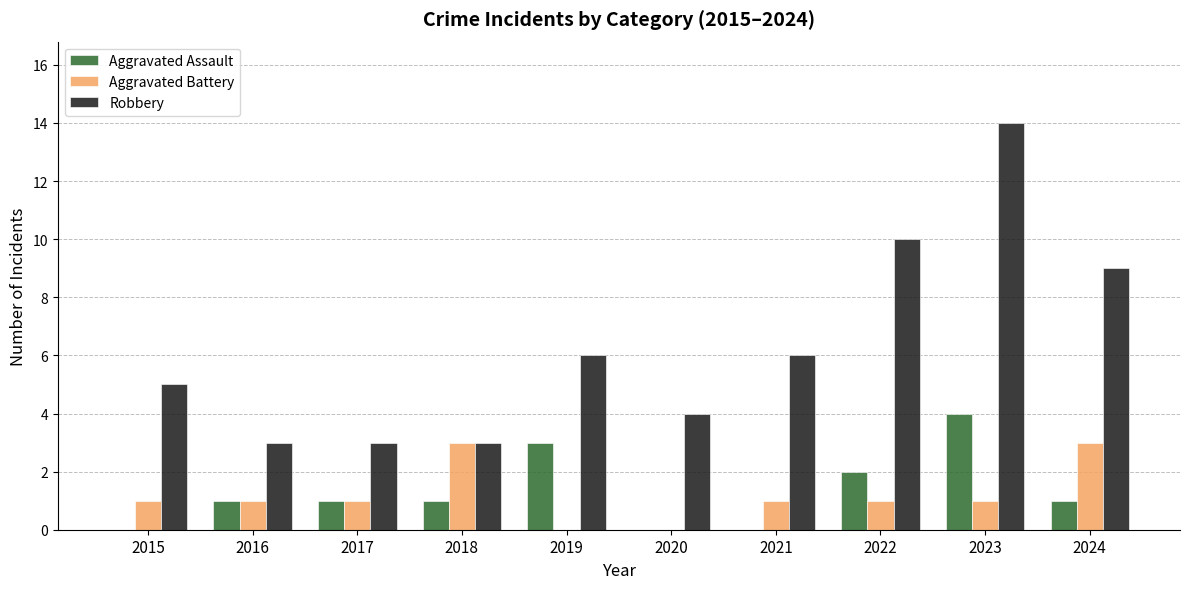

At which label is Aggravated Assault closest to 2?

2022